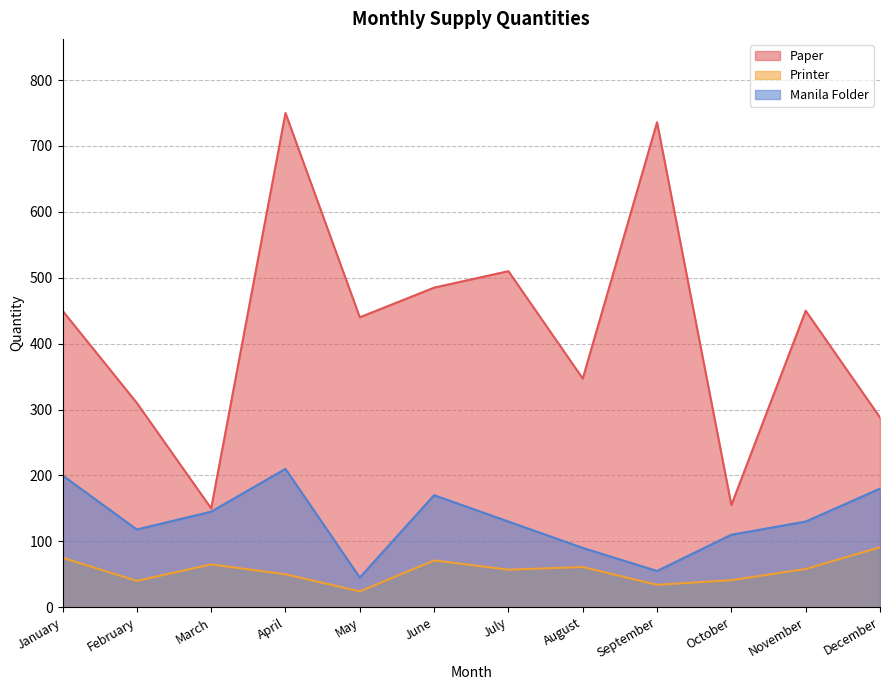

What is the value of the Paper point at the 11th from the left?

450